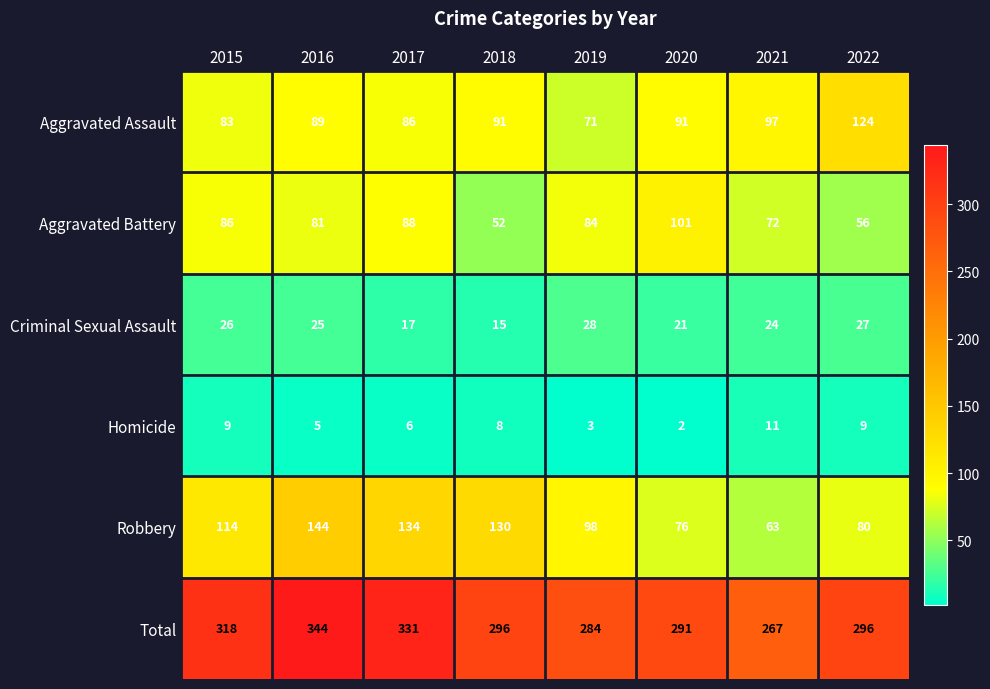

What is the approximate value of Total at 2017, to the nearest 5?

330